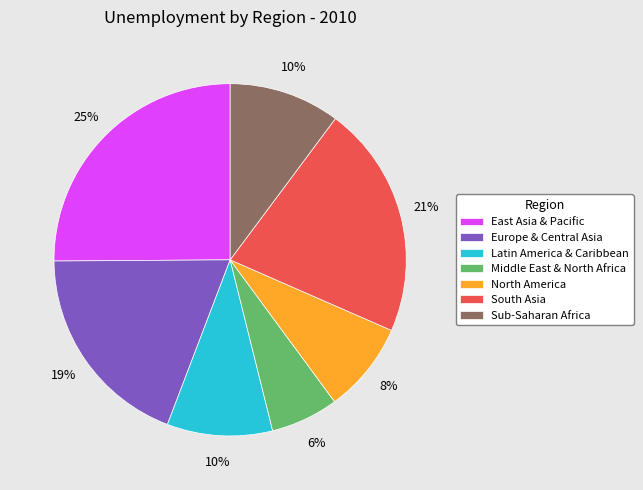

To the nearest percent, what is the difference between the Sub-Saharan Africa and South Asia slice percentages?

11%